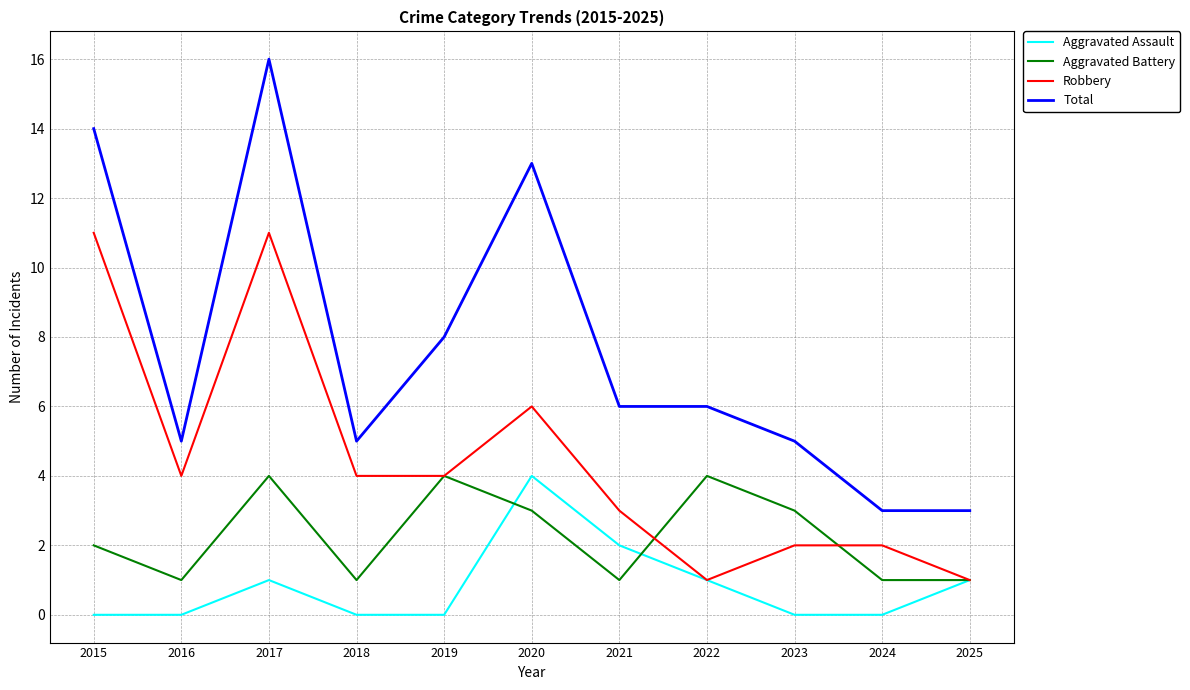

The value of Robbery at 2019 is 1. True or false?

False